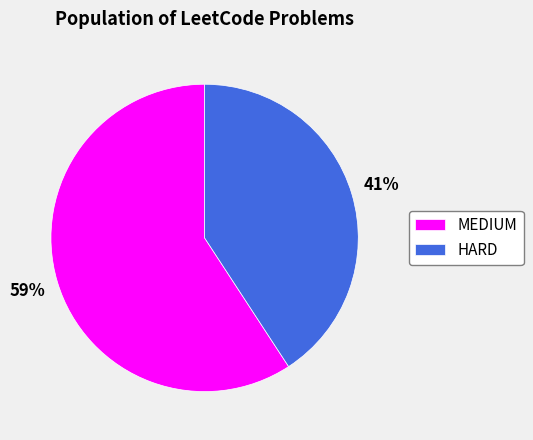

To the nearest percent, what portion does MEDIUM represent?

59%